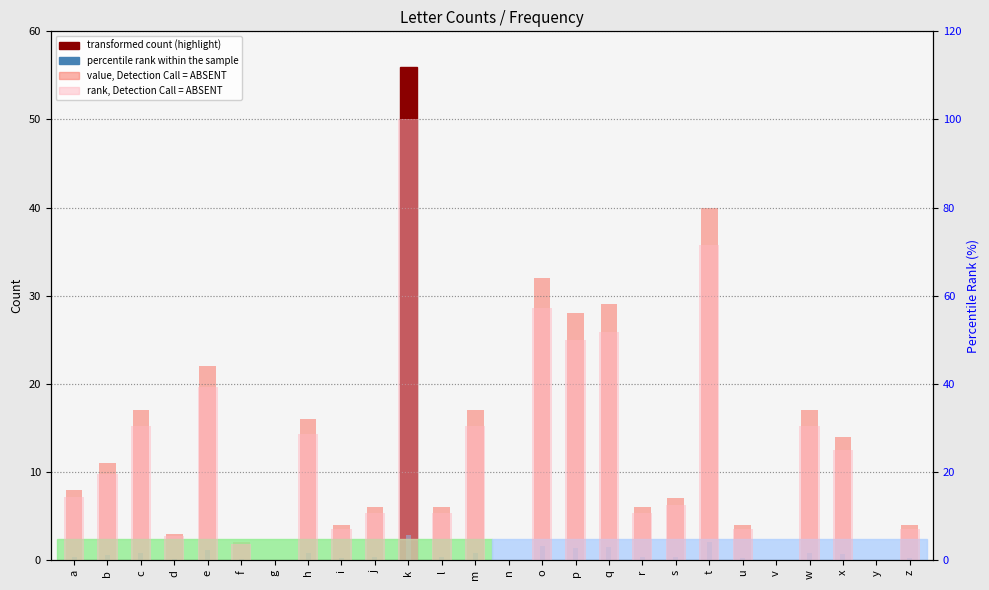

At how many categories does at least one series exceed 98?

1